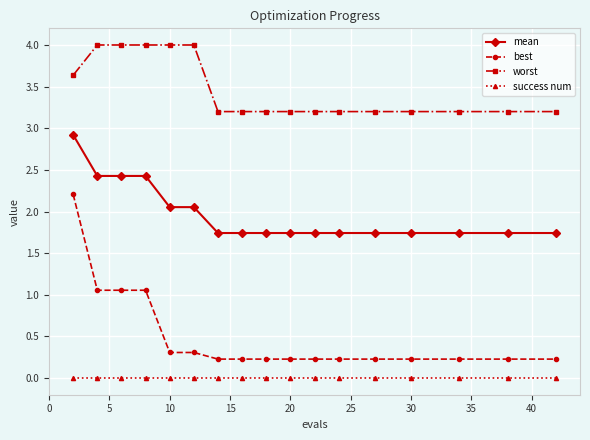

True or false: best and worst intersect in this chart.

False